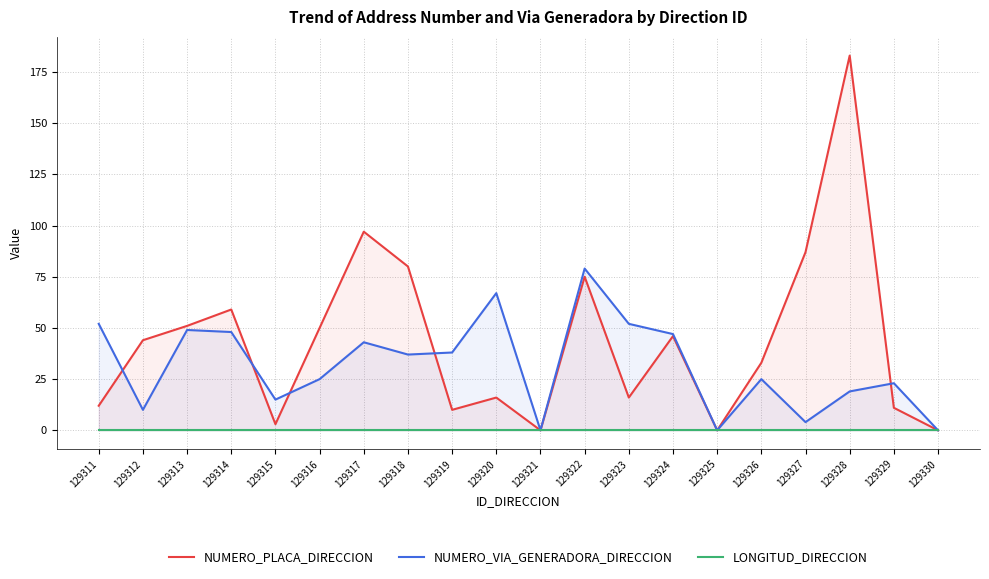

What is the difference between the second highest and second lowest values in the NUMERO_VIA_GENERADORA_DIRECCION series?

67